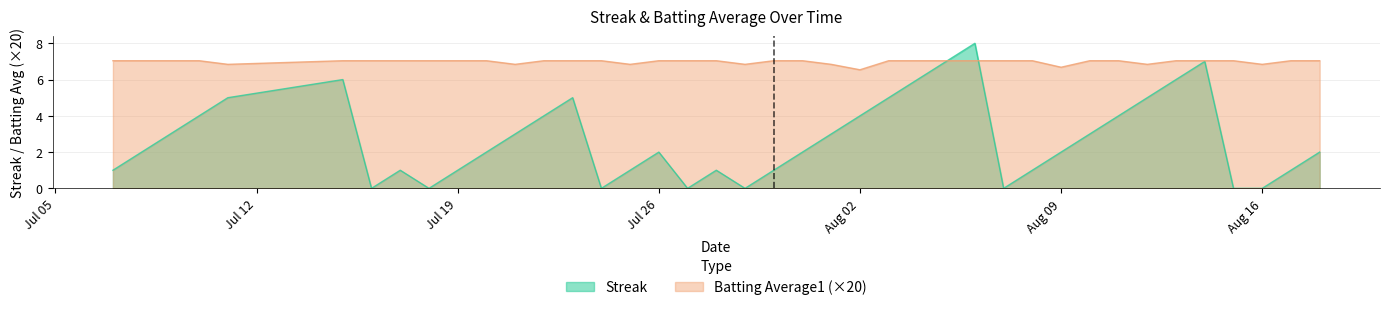

What is the label of the 21st point from the left?

2010-07-30